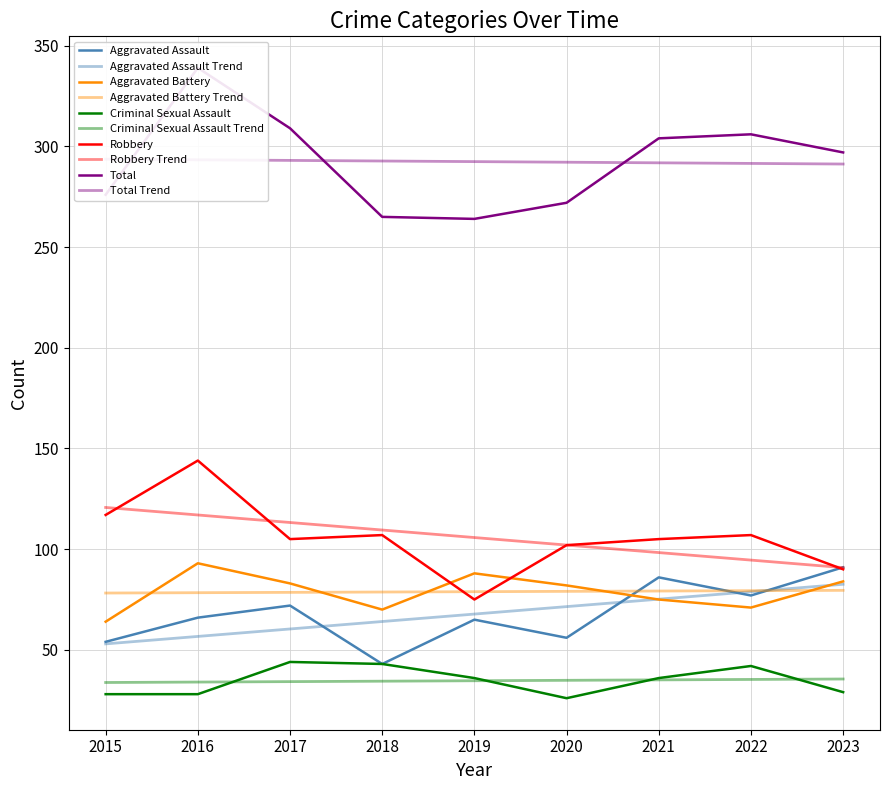

Rank the series by their maximum value, from highest to lowest.

Total, Robbery, Aggravated Battery, Aggravated Assault, Criminal Sexual Assault